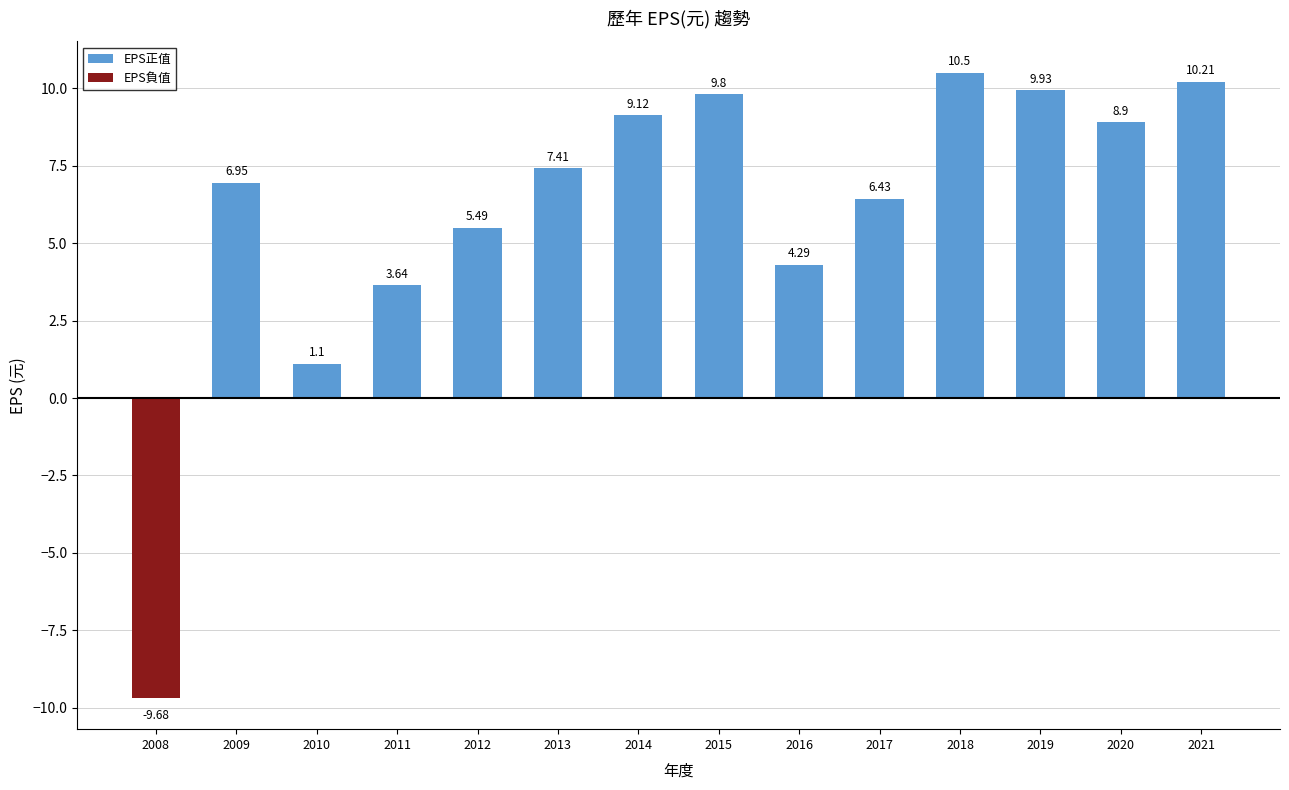

List the labels in order of EPS正值 value, smallest first.

2010, 2011, 2016, 2012, 2017, 2009, 2013, 2020, 2014, 2015, 2019, 2021, 2018